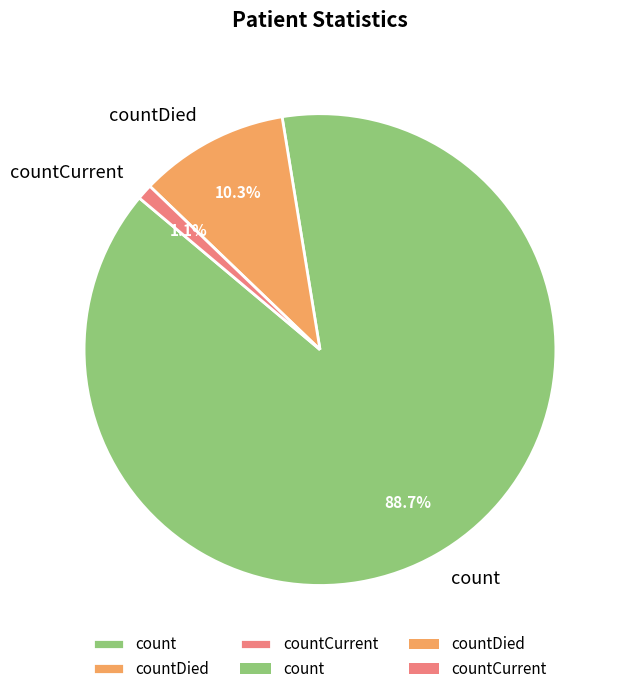

To the nearest percent, what is the average slice percentage?

33%